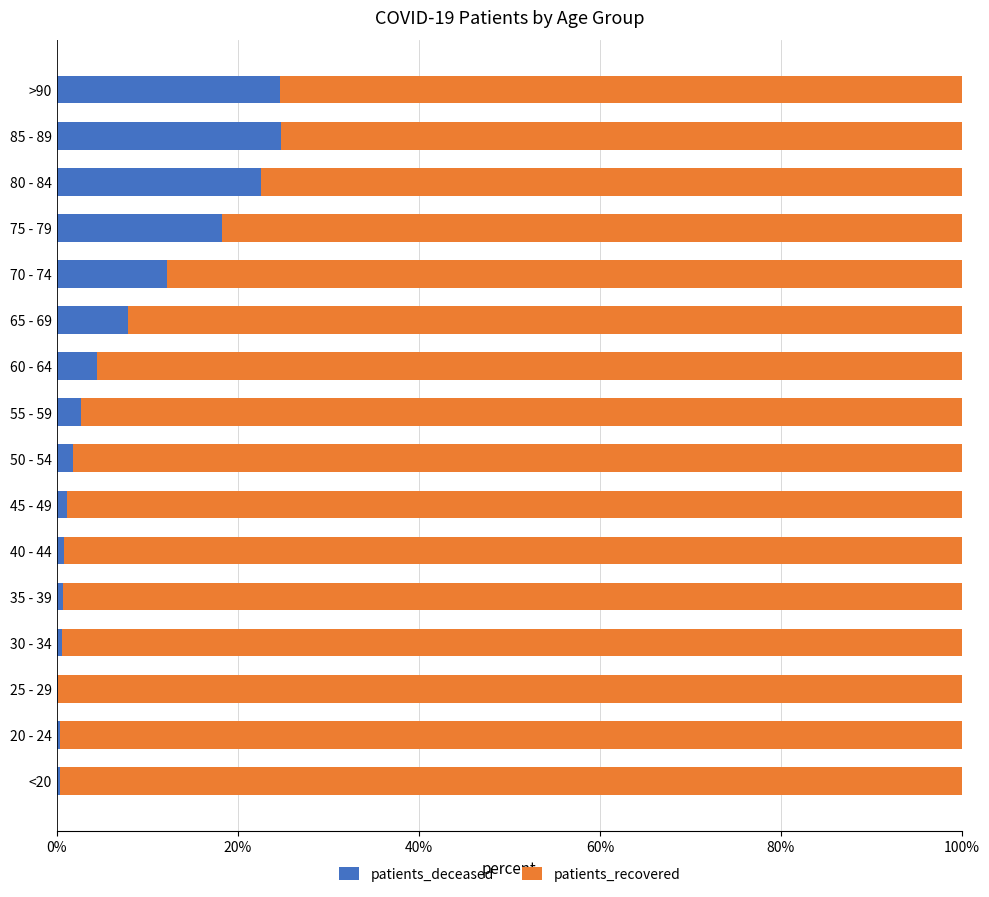

What is the total value across all series at 85 - 89?

100.0